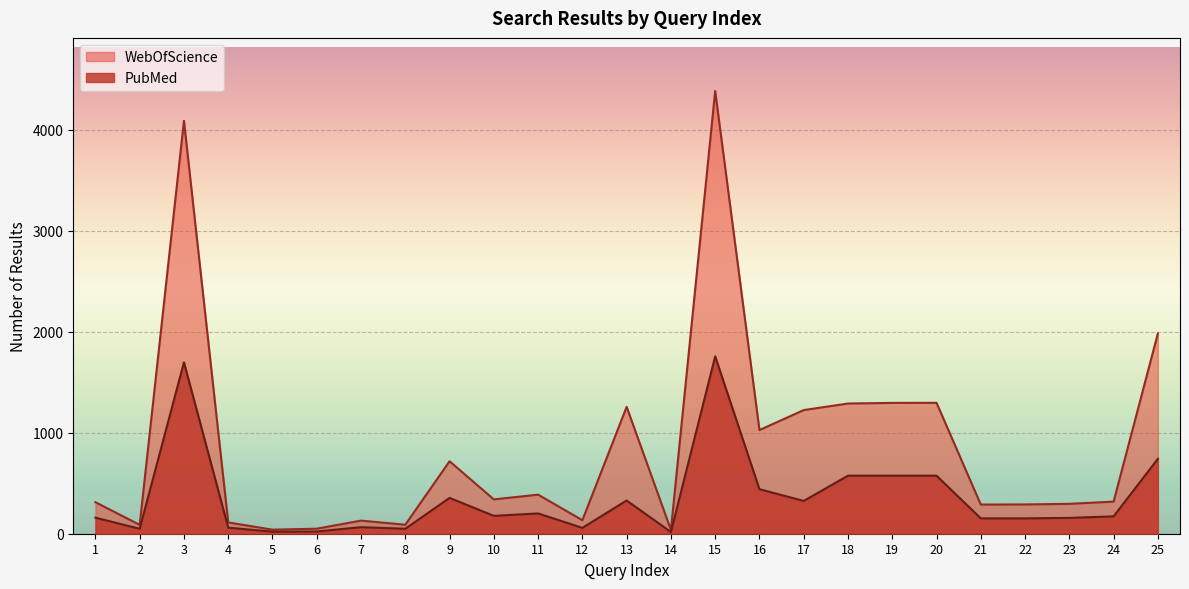

Reading left to right, transcribe all the data shown in this chart.

PubMed: 1=159	2=49	3=1698	4=60	5=20	6=22	7=65	8=49	9=355	10=177	11=201	12=58	13=329	14=17	15=1757	16=441	17=325	18=575	19=575	20=575	21=152	22=152	23=157	24=172	25=742
WebOfScience: 1=312	2=88	3=4091	4=112	5=40	6=50	7=130	8=89	9=718	10=340	11=387	12=134	13=1257	14=38	15=4386	16=1027	17=1225	18=1290	19=1296	20=1297	21=289	22=290	23=296	24=318	25=1984